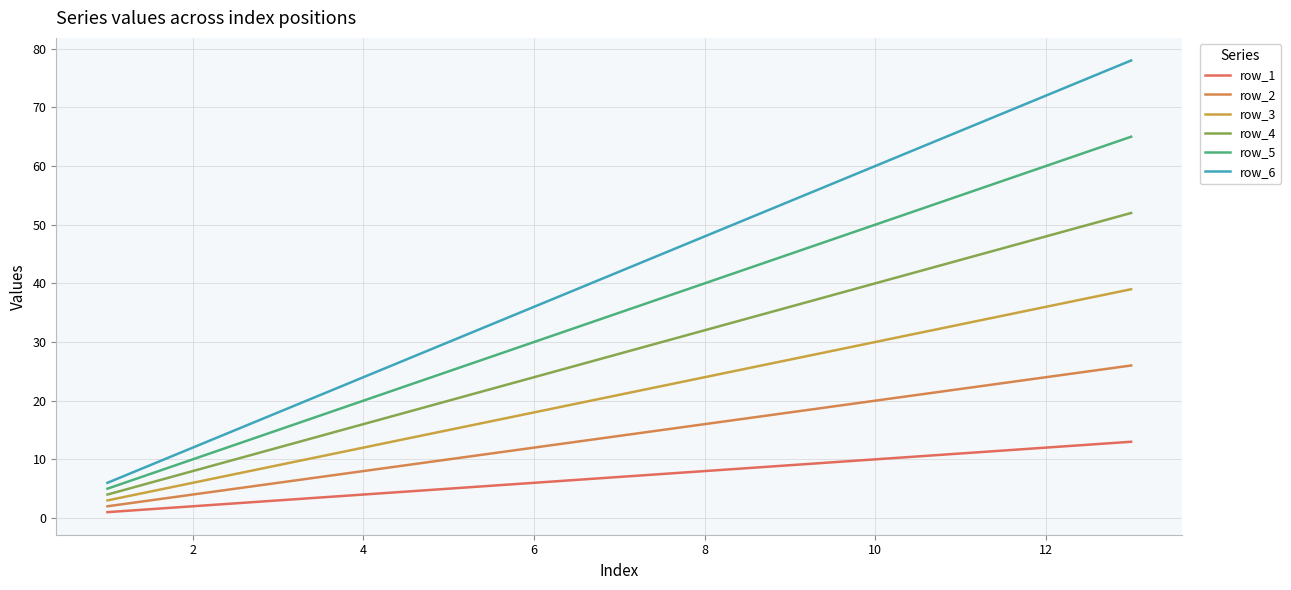

True or false: row_5 has more than 2 points higher than both neighbors.

False